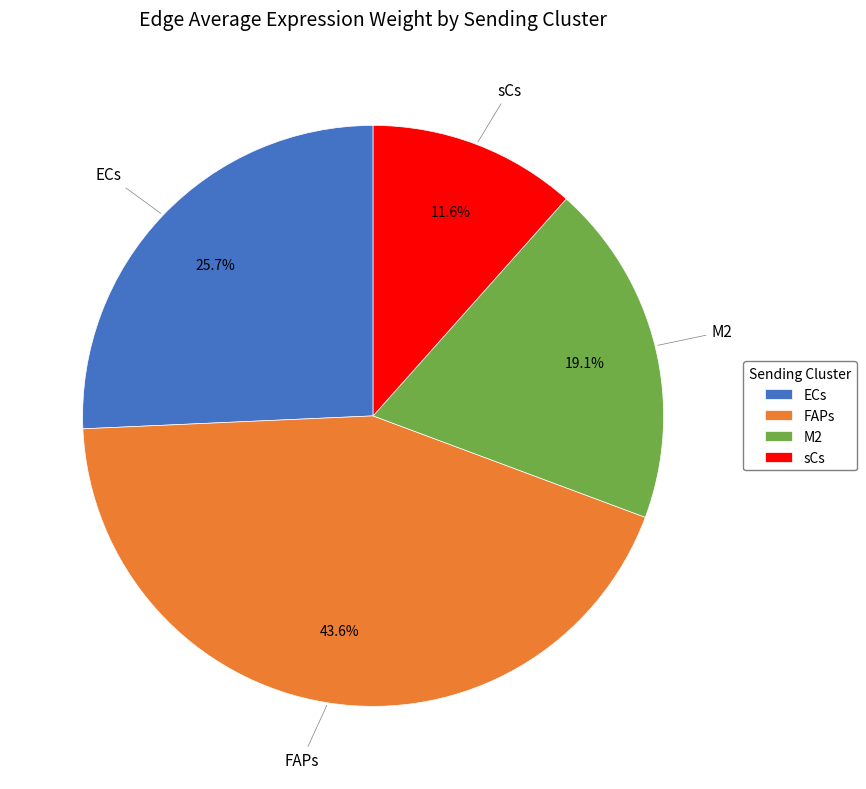

What percentage is the FAPs slice, to the nearest percent?

44%